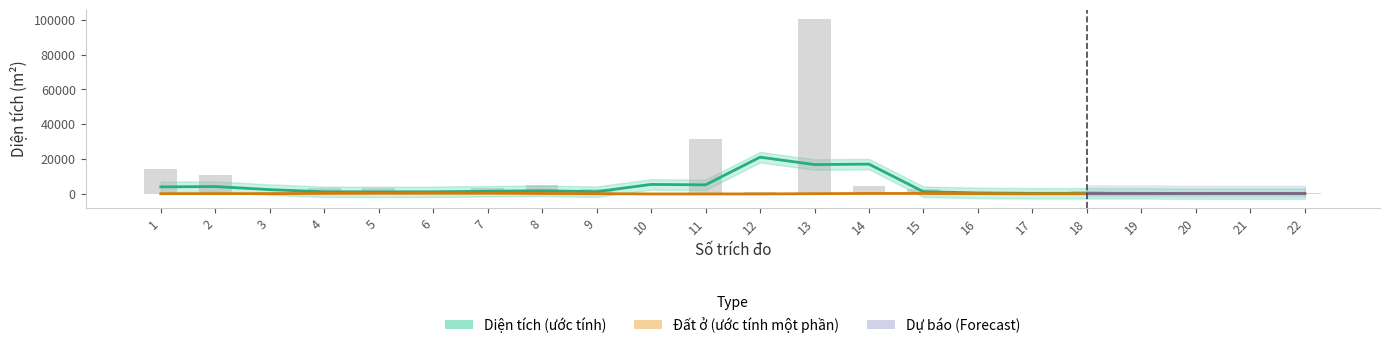

What is the difference between the maximum and minimum values?

100540.6